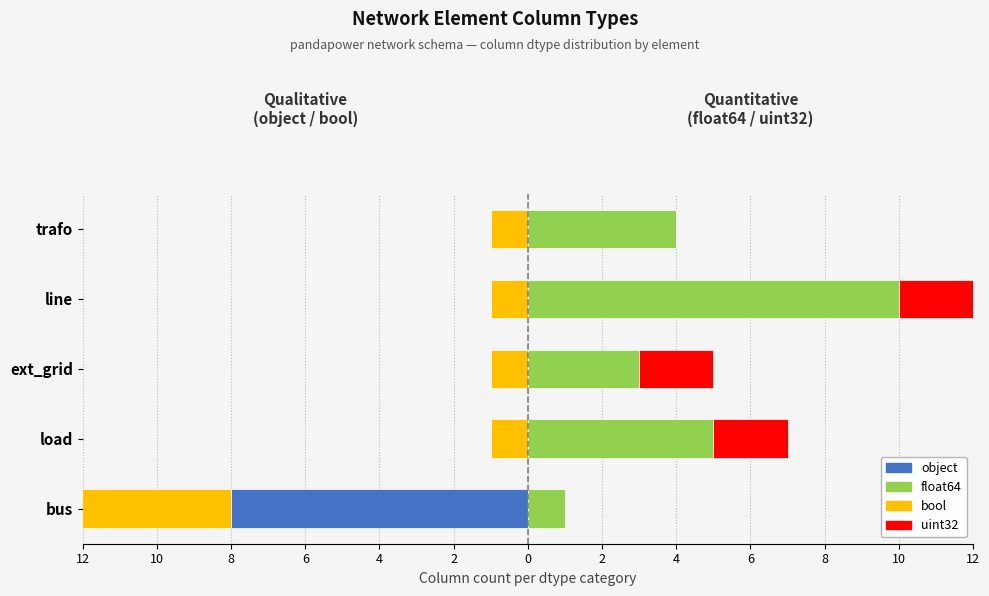

What is the spread (max minus min) of values at load?

6